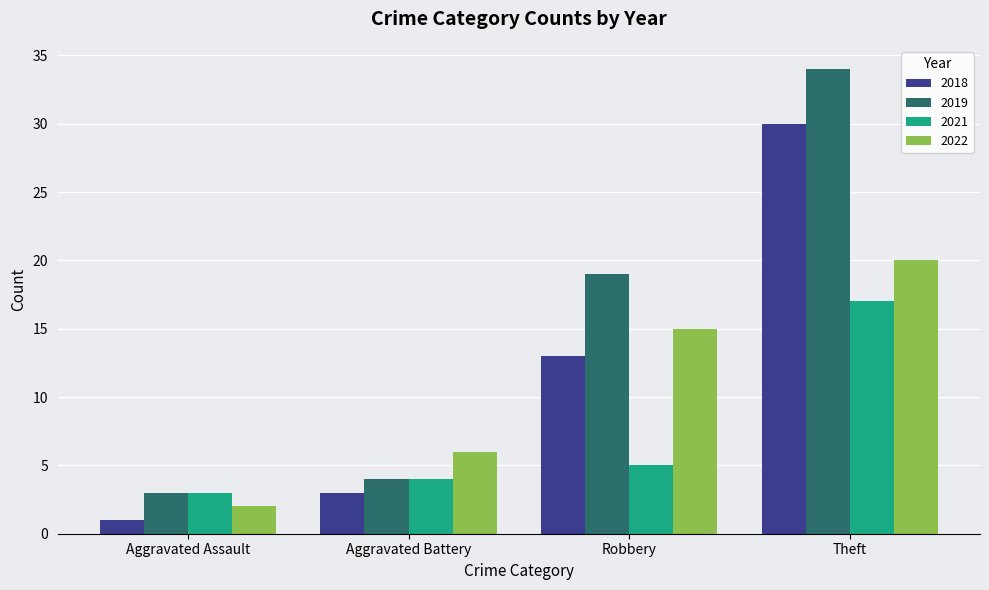

What is the total value across all series at Robbery?

52